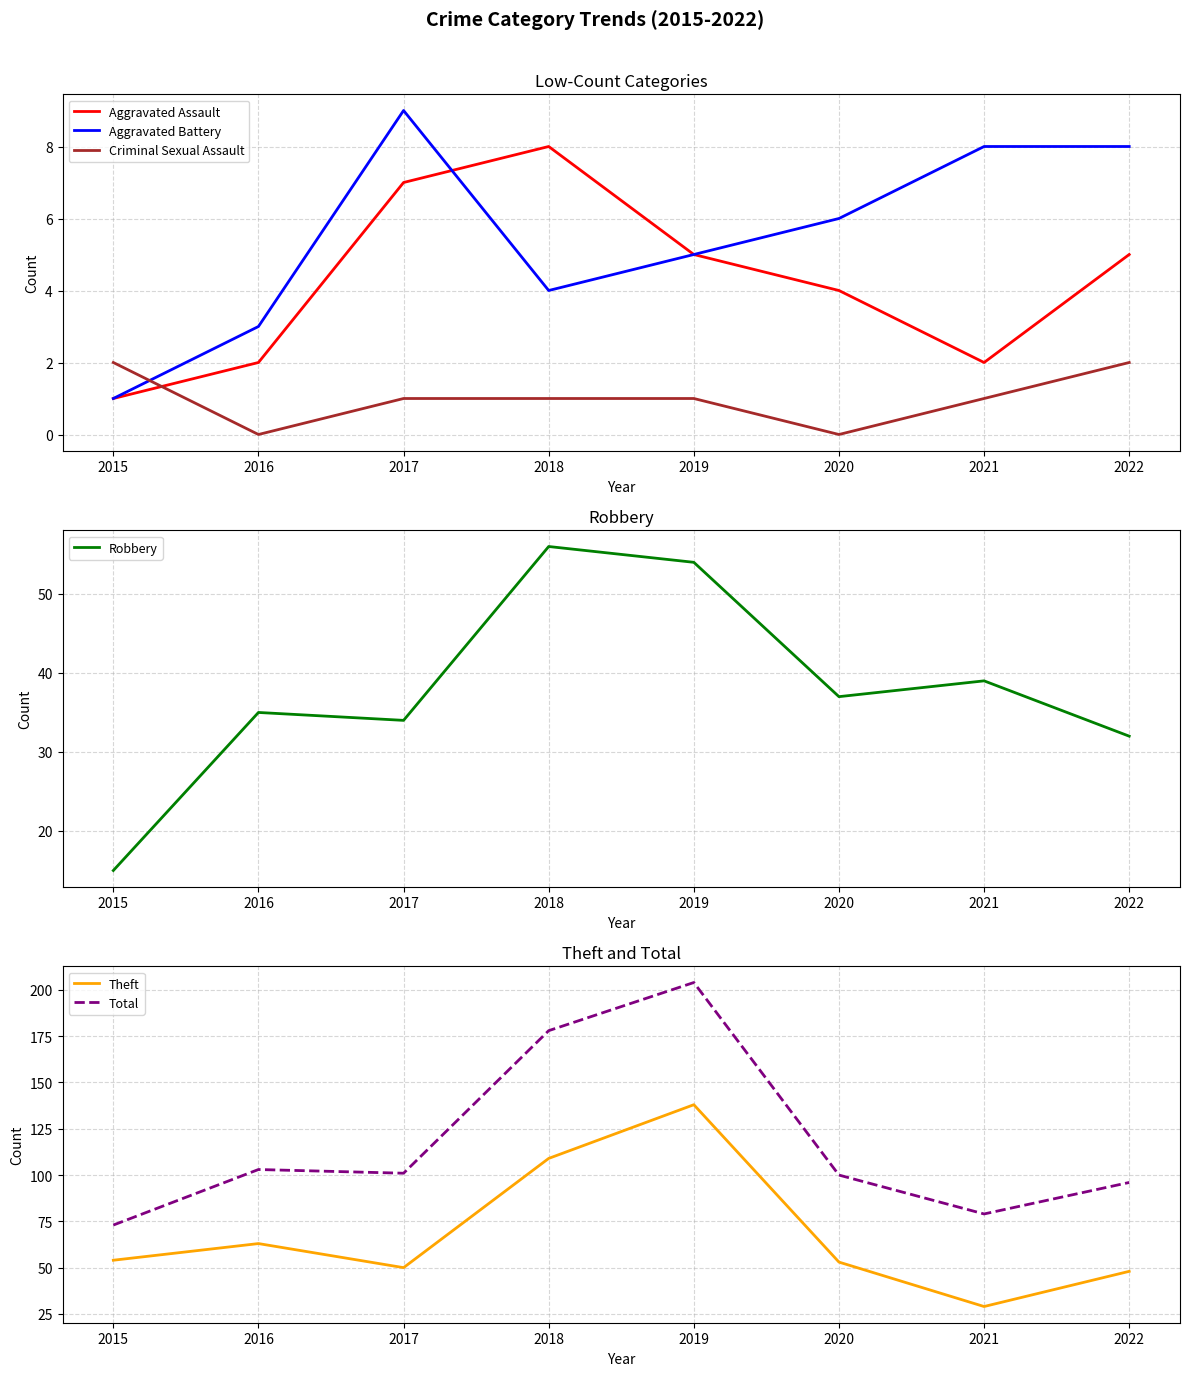

True or false: Total and Criminal Sexual Assault intersect in this chart.

False